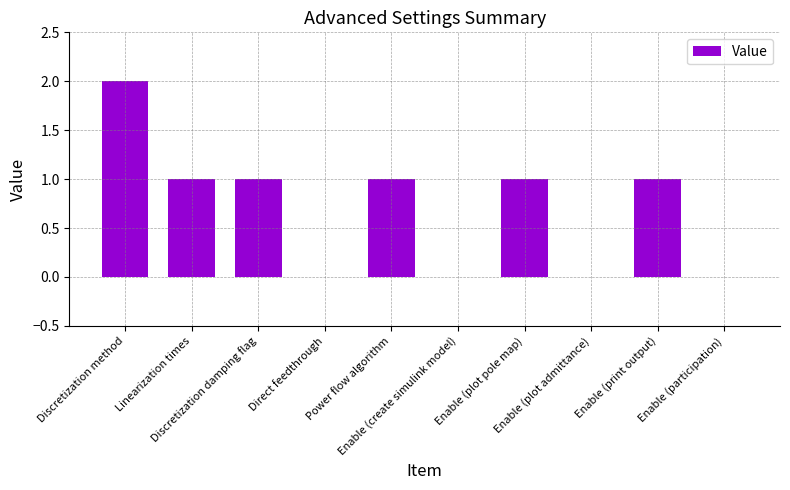

Which label corresponds to the largest value in the chart?

Discretization method